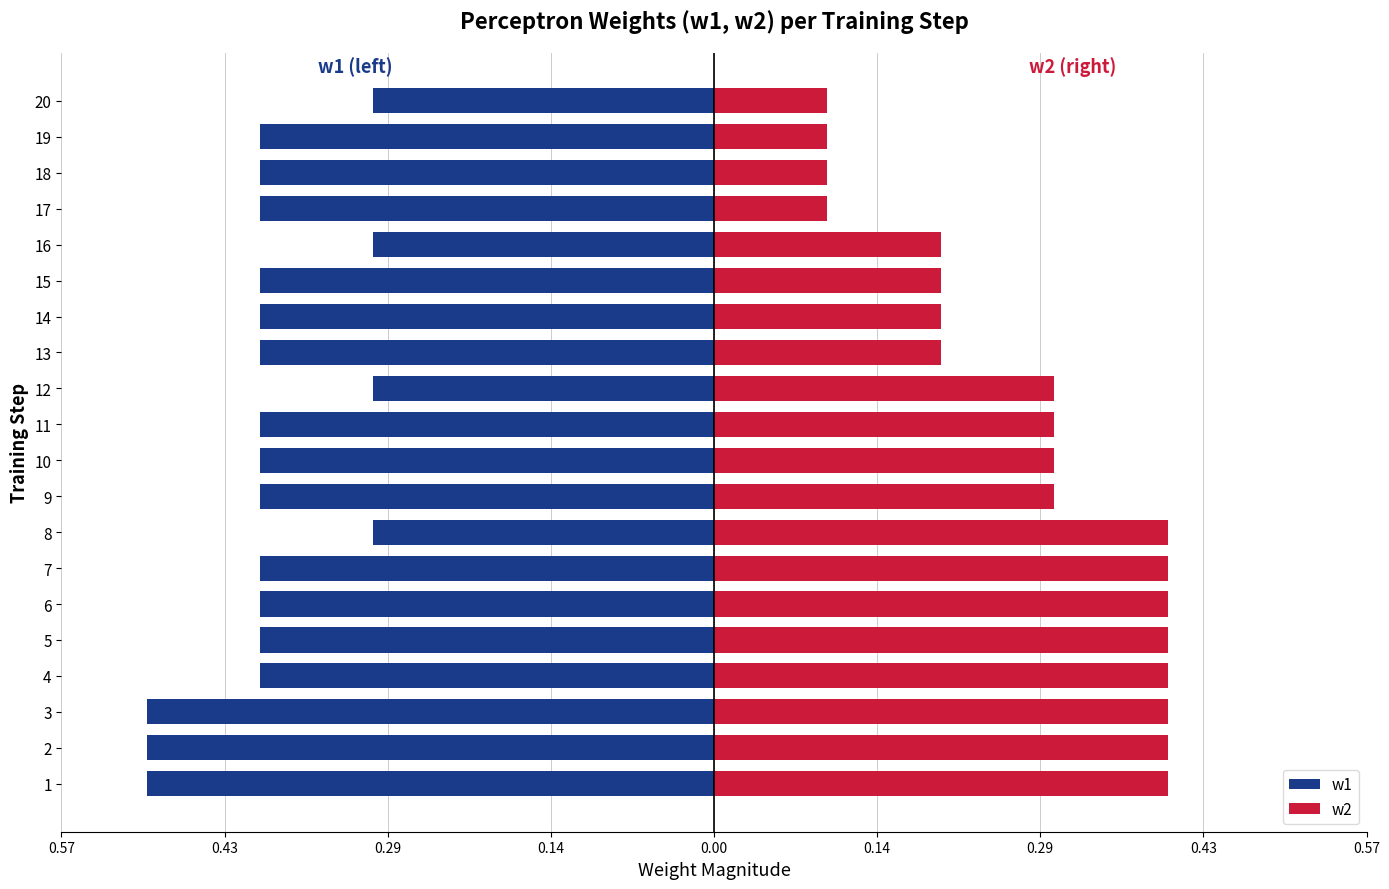

What are all the series names shown in the legend?

w1, w2